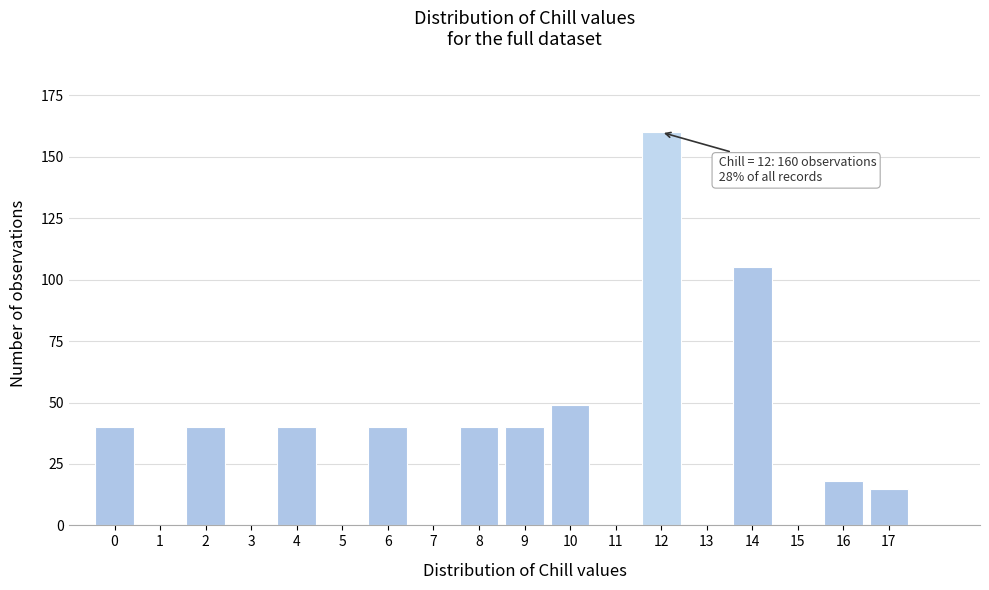

Reading left to right, what are all the values shown in this chart?

0=40	1=0	2=40	3=0	4=40	5=0	6=40	7=0	8=40	9=40	10=49	11=0	12=160	13=0	14=105	15=0	16=18	17=15